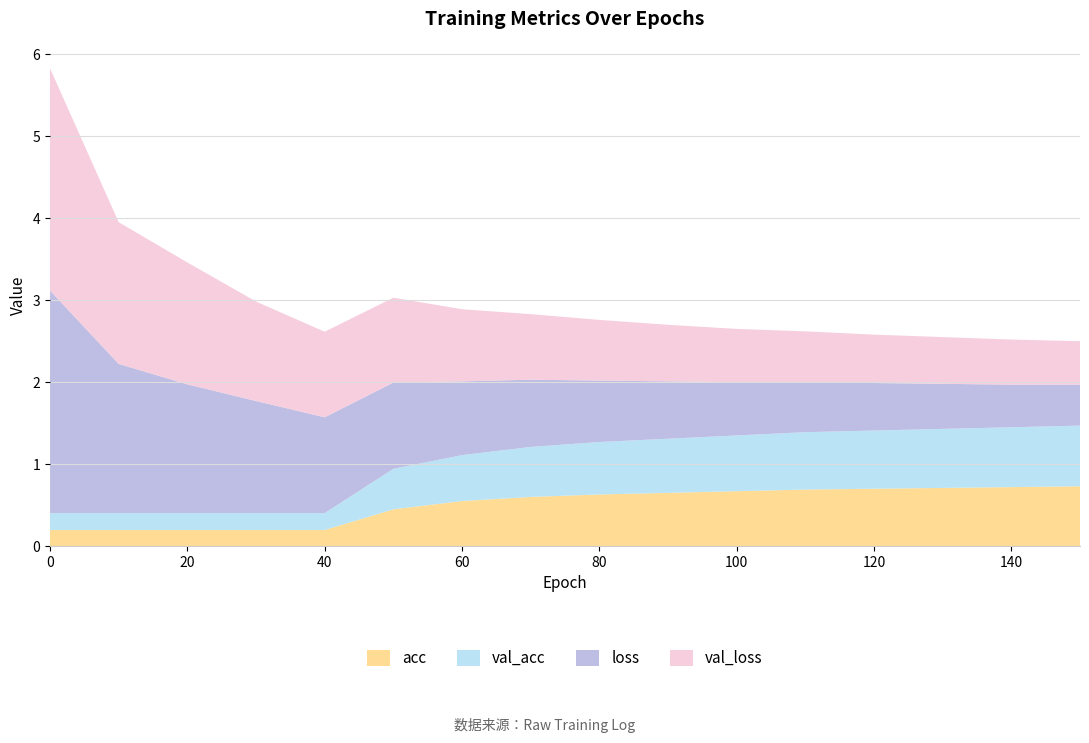

Reading right to left, transcribe all the data shown in this chart.

loss: 150=0.5	140=0.5	130=0.6	120=0.6	110=0.6	100=0.7	90=0.7	80=0.8	70=0.8	60=0.9	50=1.1	40=1.2	30=1.4	20=1.6	10=1.8	0=2.7
val_loss: 150=0.5	140=0.6	130=0.6	120=0.6	110=0.6	100=0.7	90=0.7	80=0.7	70=0.8	60=0.9	50=1.0	40=1.0	30=1.2	20=1.5	10=1.7	0=2.7
acc: 150=0.7	140=0.7	130=0.7	120=0.7	110=0.7	100=0.7	90=0.7	80=0.6	70=0.6	60=0.6	50=0.4	40=0.2	30=0.2	20=0.2	10=0.2	0=0.2
val_acc: 150=0.7	140=0.7	130=0.7	120=0.7	110=0.7	100=0.7	90=0.7	80=0.6	70=0.6	60=0.6	50=0.5	40=0.2	30=0.2	20=0.2	10=0.2	0=0.2